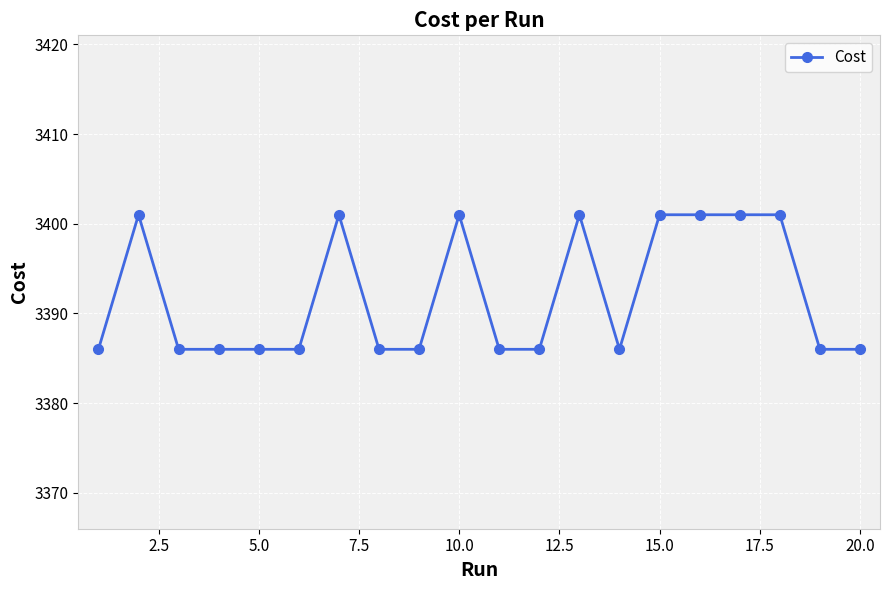

What is the smallest value displayed?

3386.0